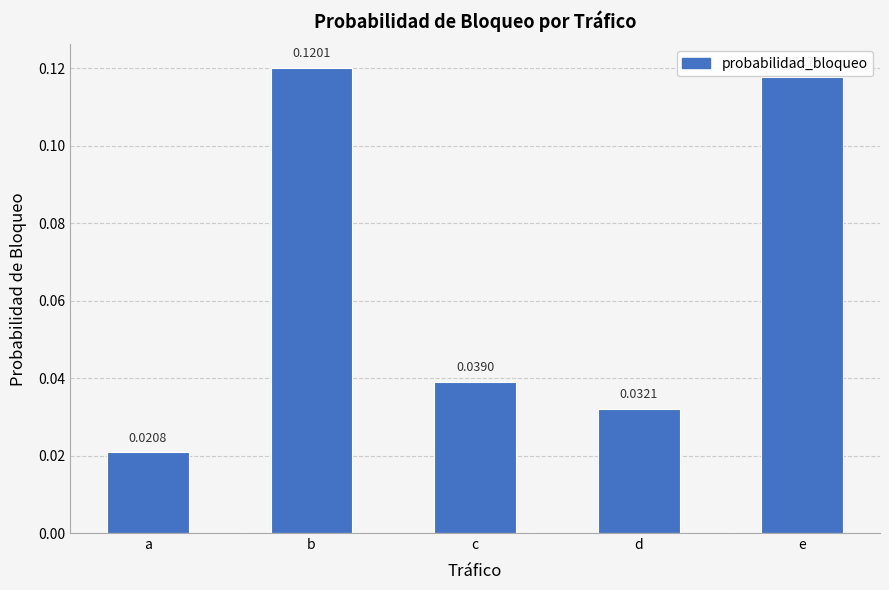

List the labels in order of value, smallest first.

a, d, c, e, b